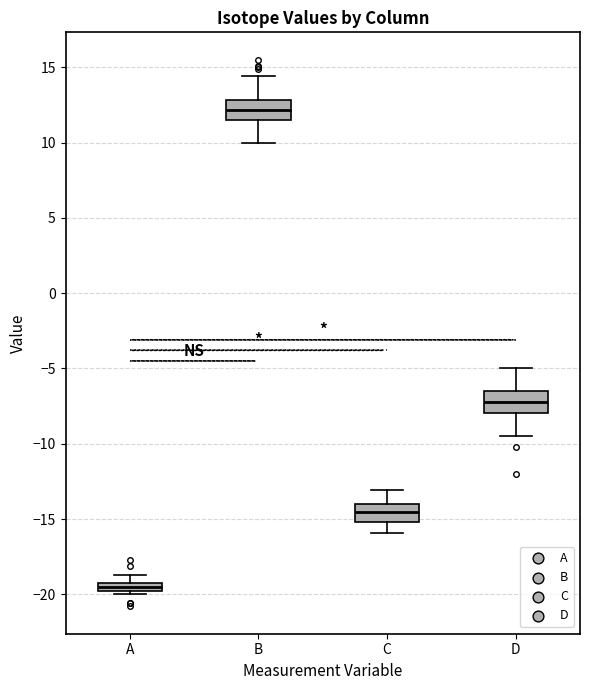

Where is the upper edge of the box for D on the y-axis? The values are not printed on the chart, so give them approximately, as read against the axis.

-6.5